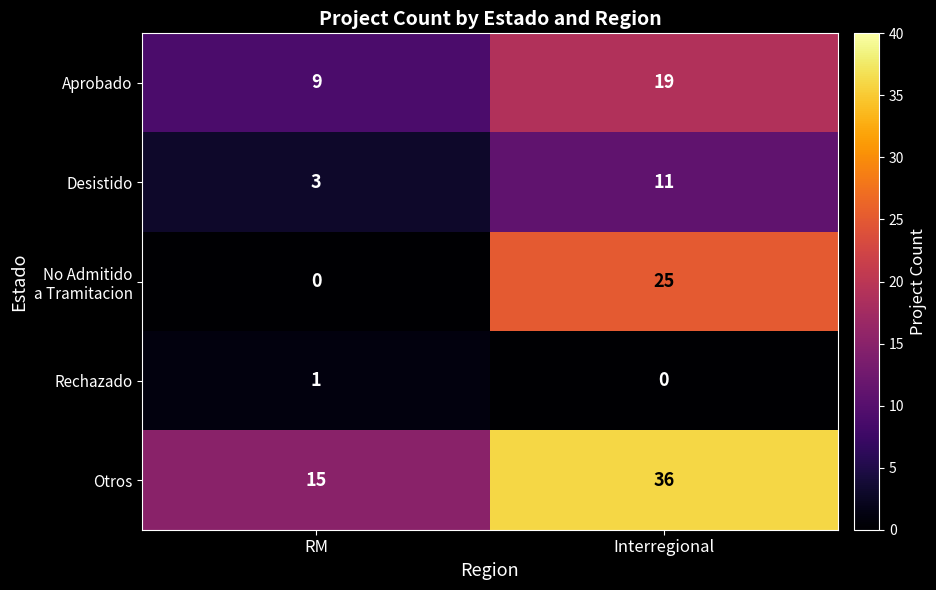

What is the maximum value for Aprobado?

19